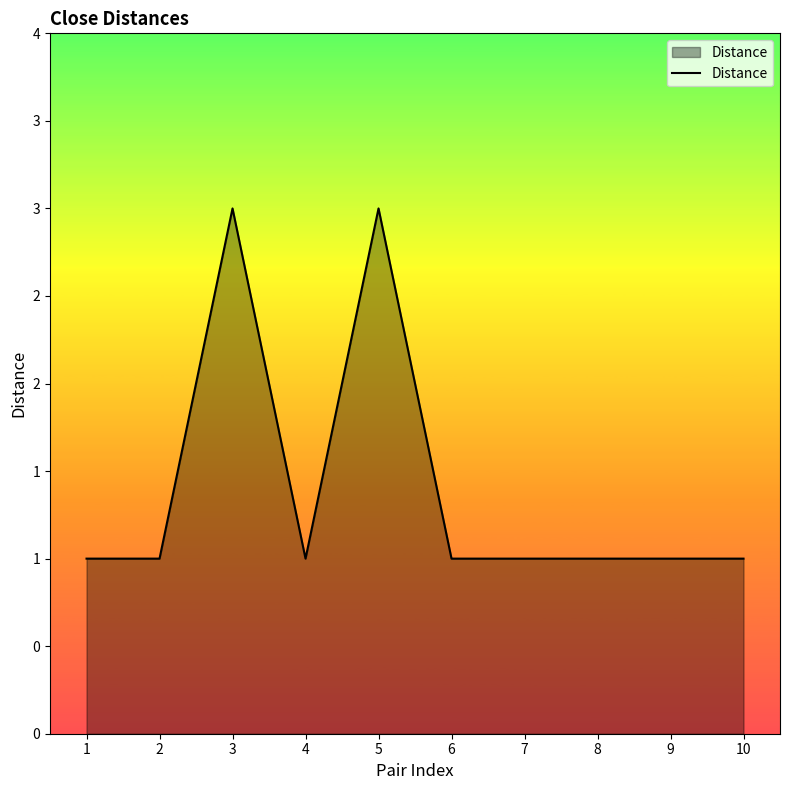

How many points are lower than both their immediate neighbors (excluding endpoints)?

1